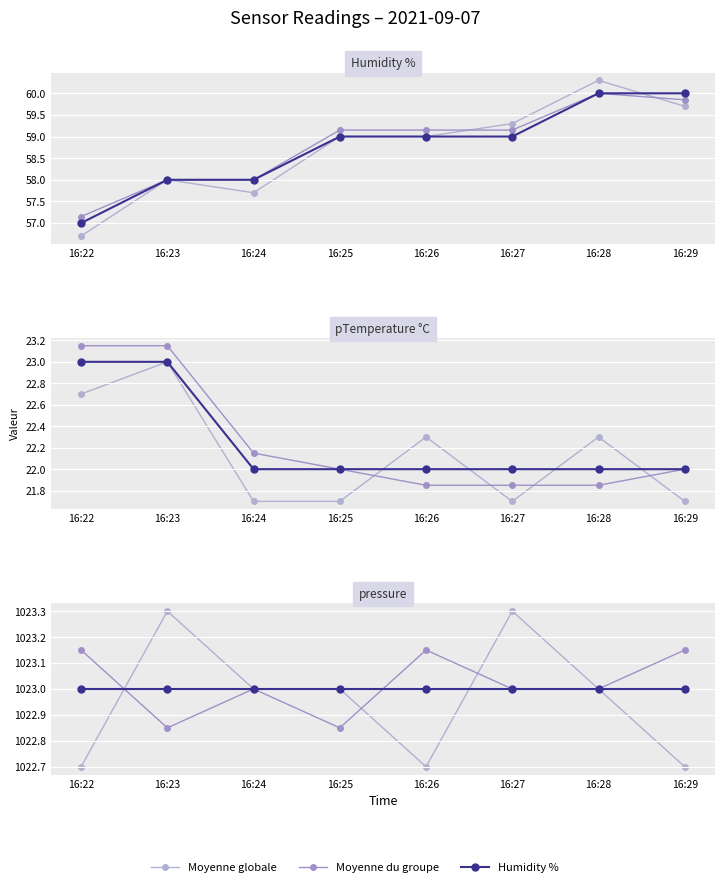

The value of Humidity % at 16:26 is 105. True or false?

False